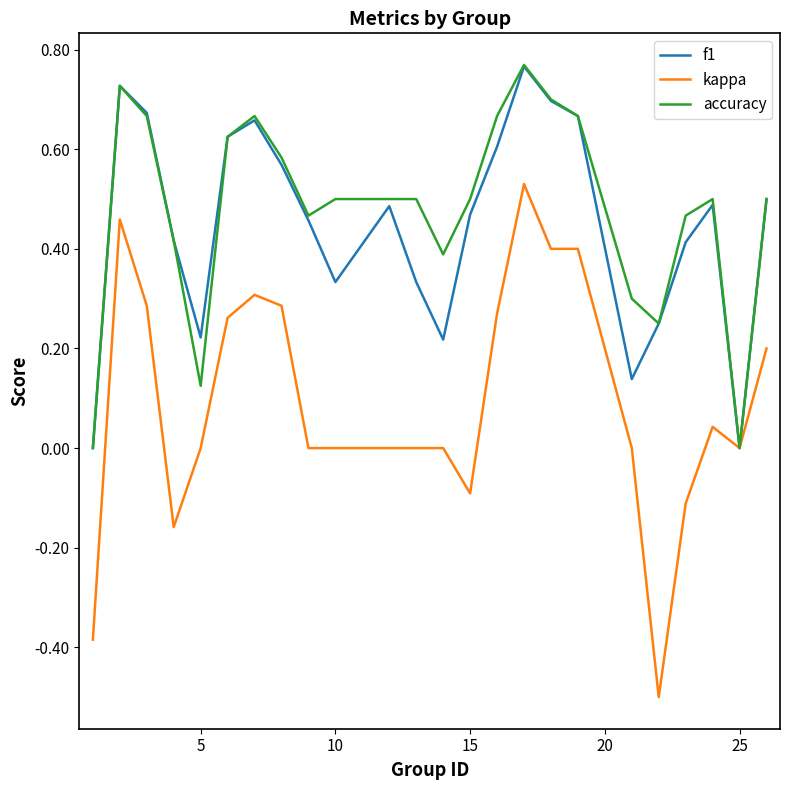

What is the smallest value displayed?

-0.5